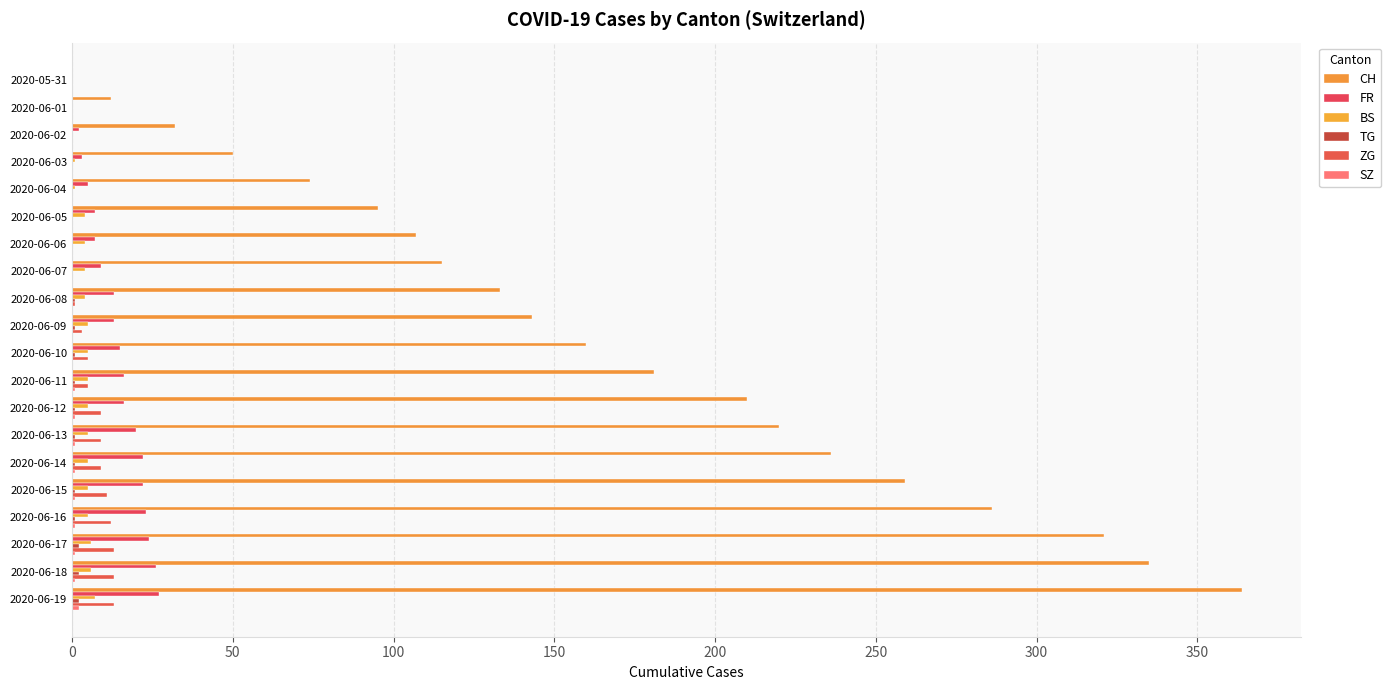

How many data points does each series have?

20